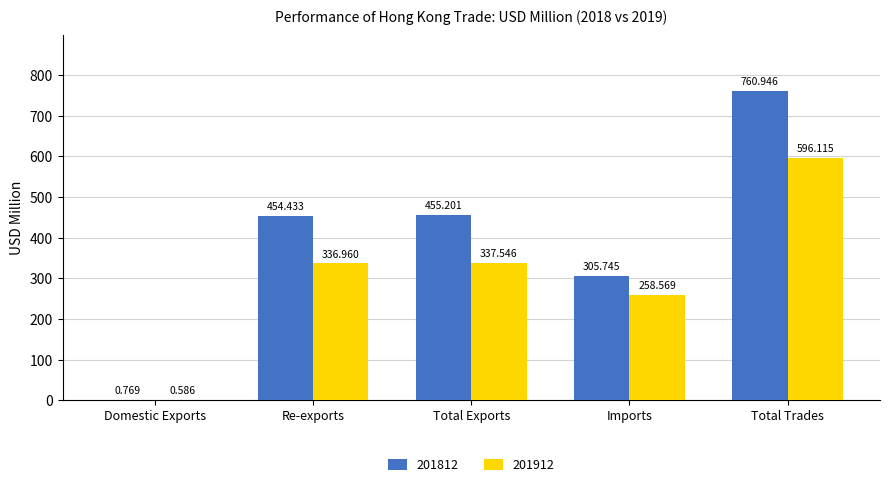

At which label does 201812 first exceed 454?

Re-exports